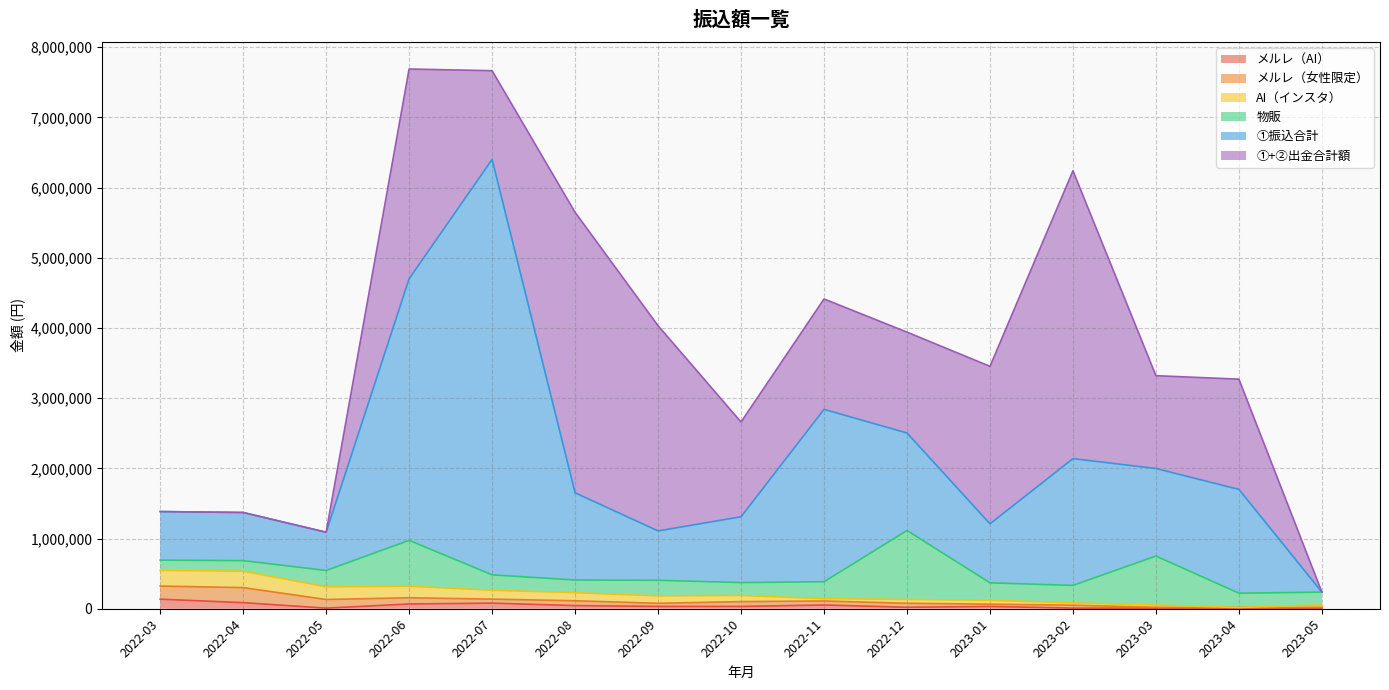

What are all the series names shown in the legend?

メルレ（AI）, メルレ（女性限定）, AI（インスタ）, 物販, ①振込合計, ①+②出金合計額